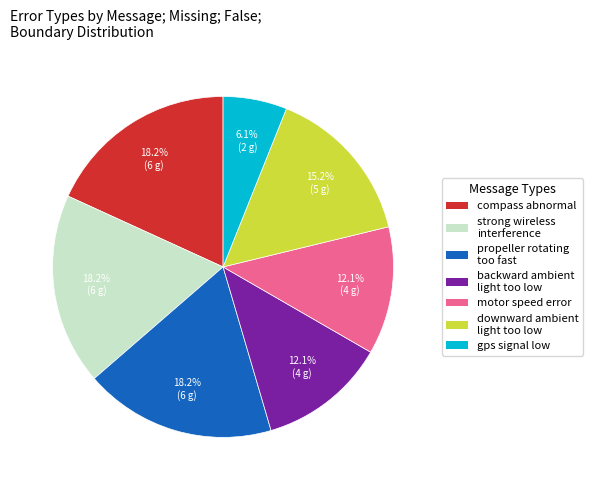

To the nearest percent, what is the combined percentage of gps signal low and motor speed error?

18%